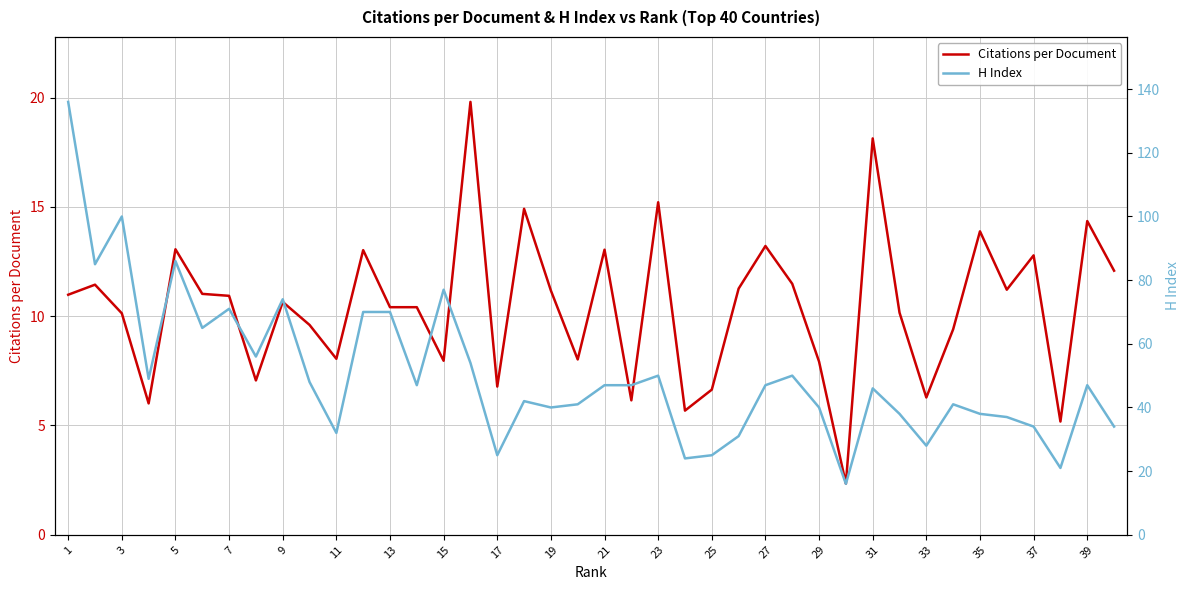

The value of Citations per Document at 15 is 8.0. True or false?

True